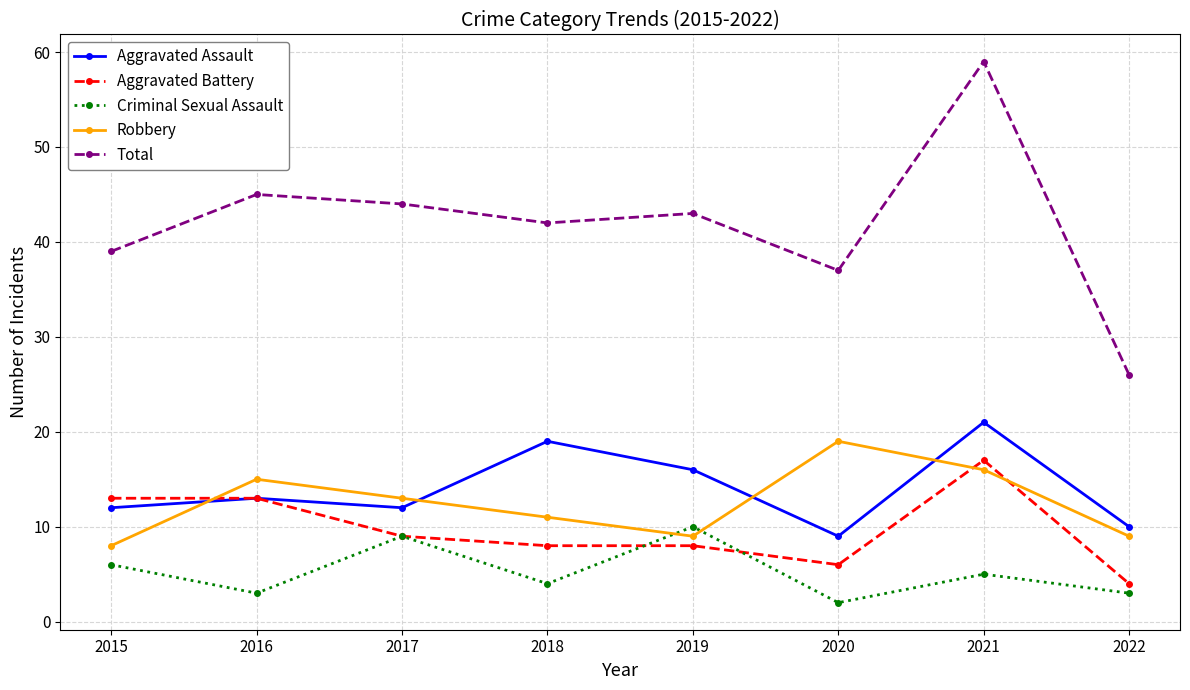

What is the total value across all series at 2020?

73